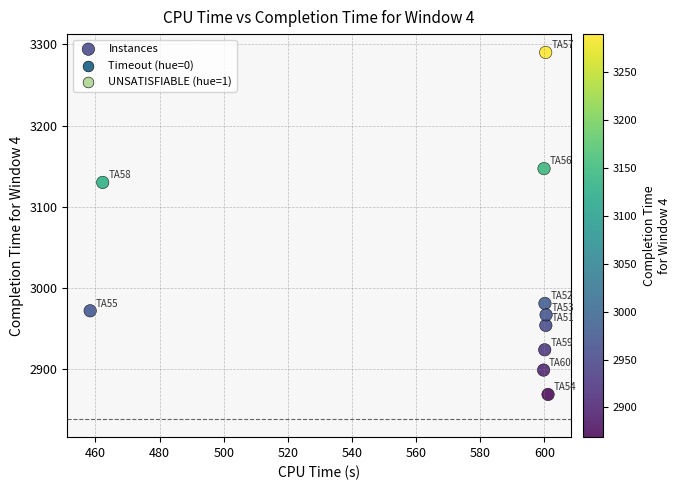

What Y value in the scatter plot is closest to 3079?

3130